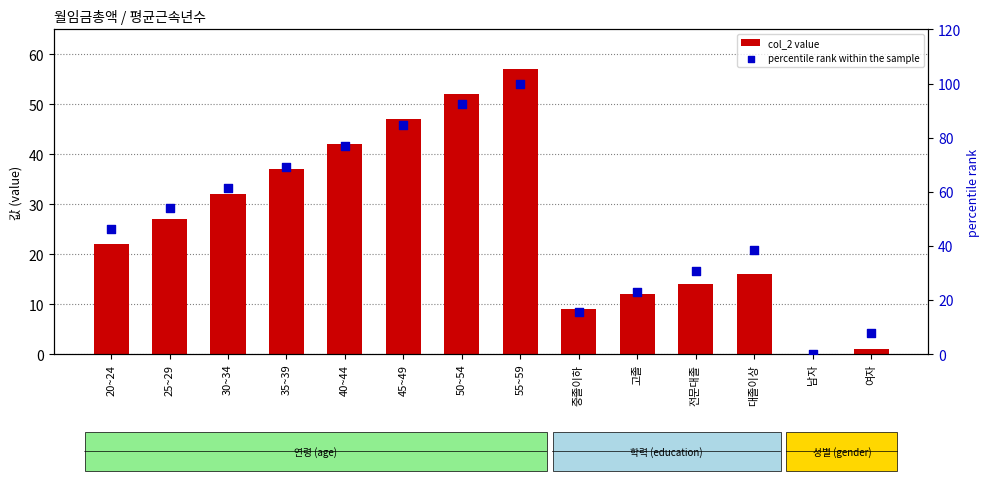

Is the value of percentile rank within the sample at 30~34 greater than the value of col_2 value at 고졸?

Yes